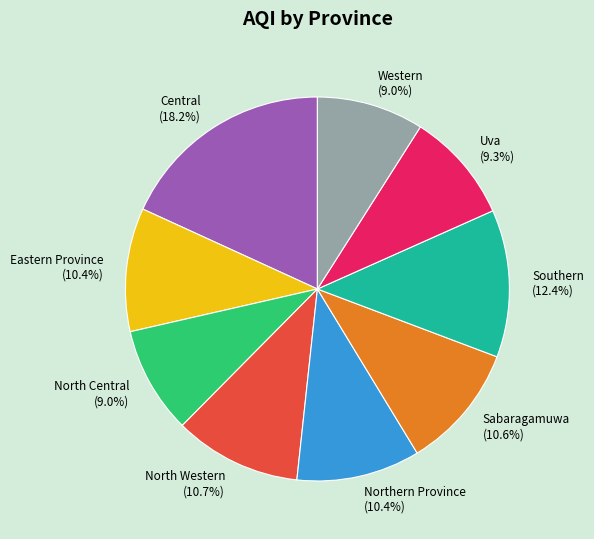

To the nearest percent, what is the average slice percentage?

11%